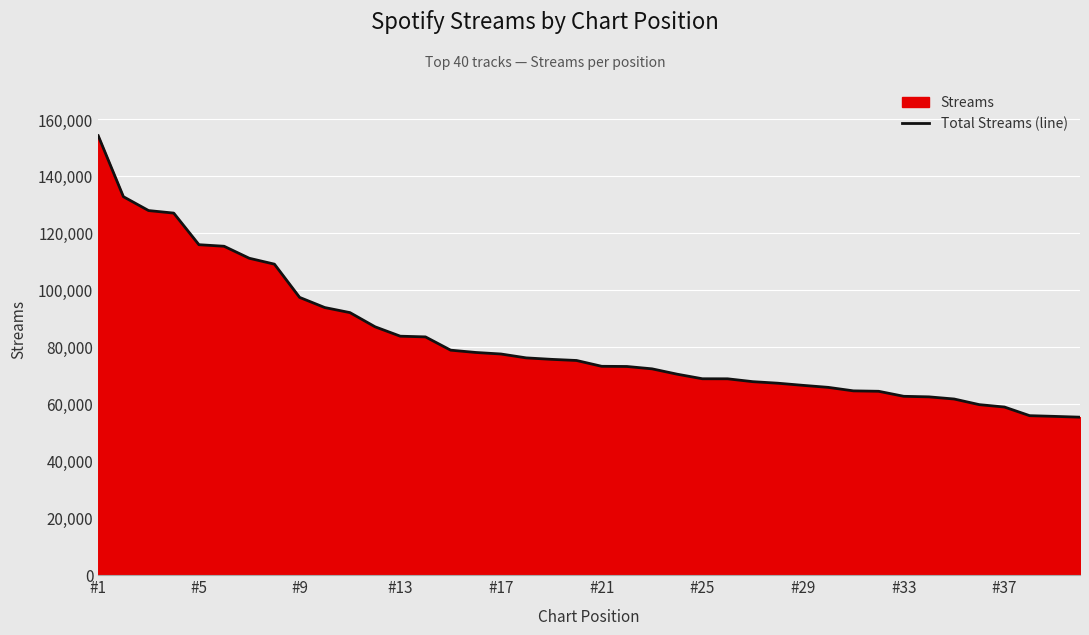

Between #21 and #25, which is larger?

#21